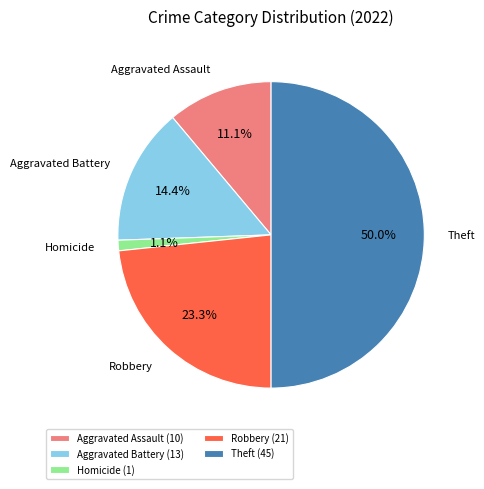

To the nearest percent, what is the difference between the largest and smallest slice percentages?

49%